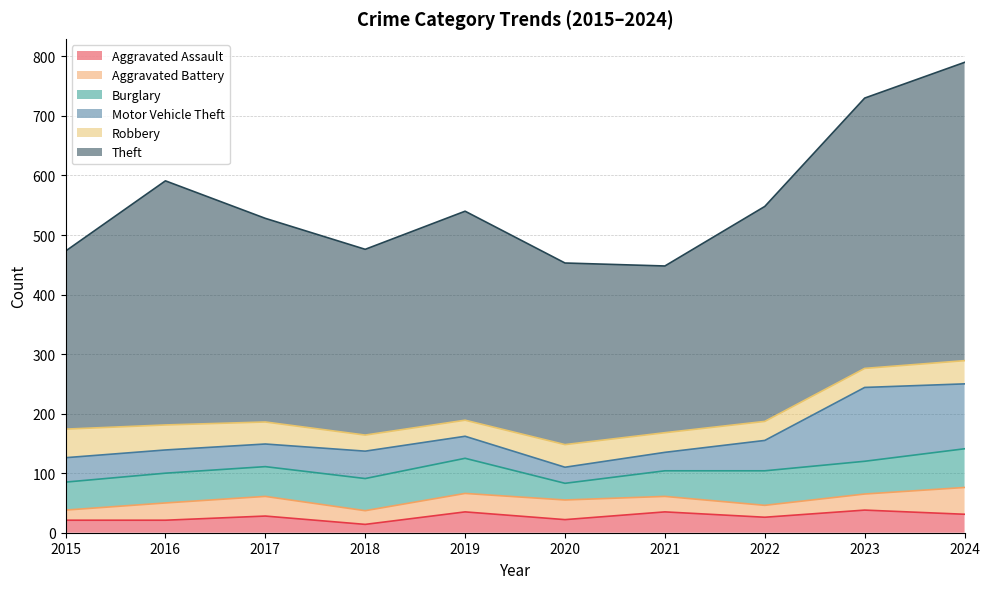

Rank the series at 2015 from highest to lowest value.

Theft, Robbery, Burglary, Motor Vehicle Theft, Aggravated Assault, Aggravated Battery